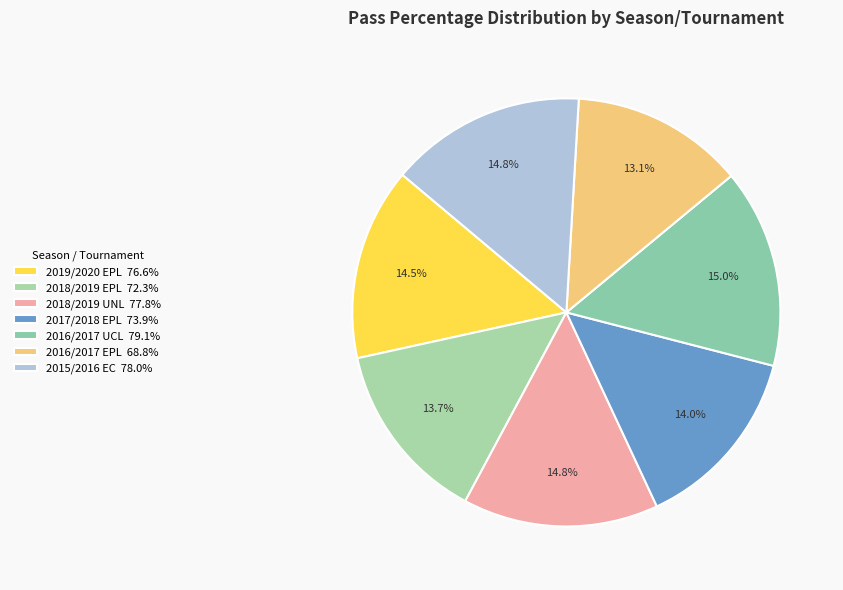

Does 2016/2017 EPL account for over 50% of the chart?

No